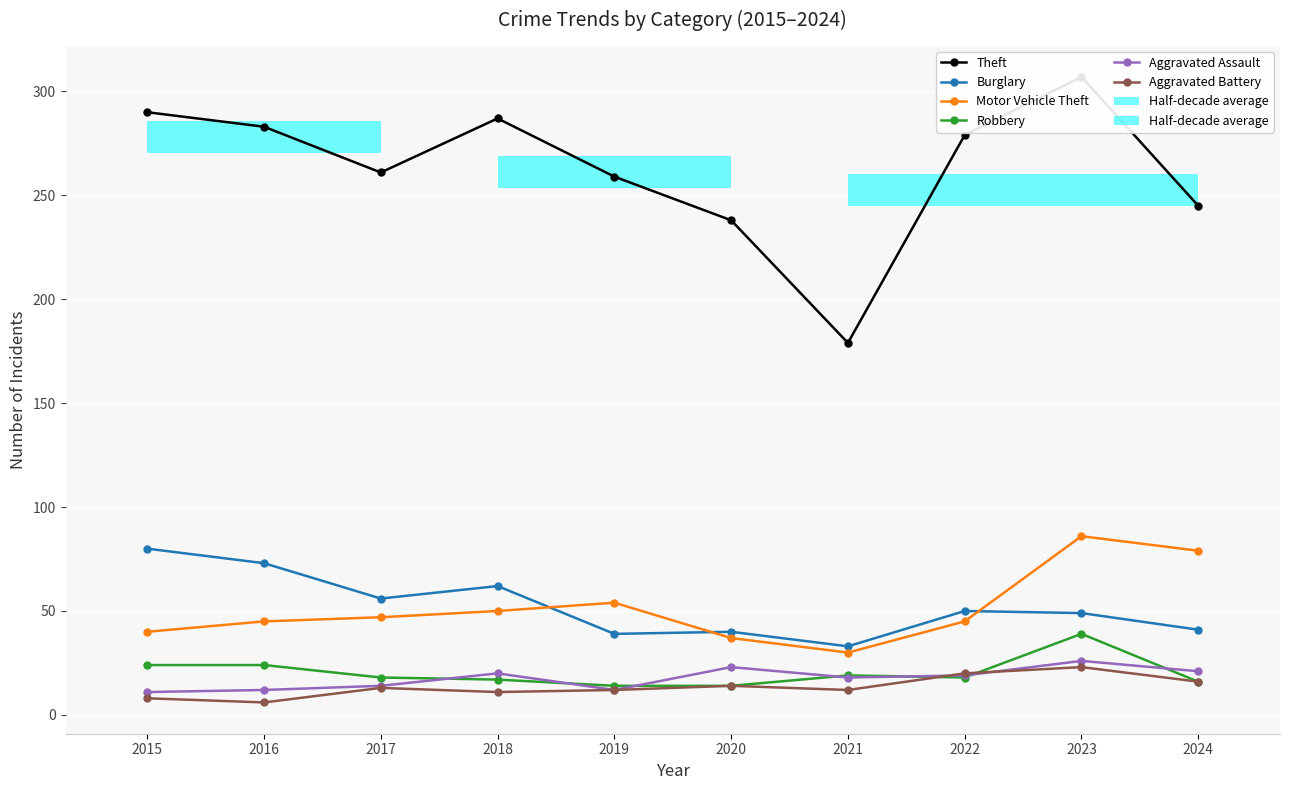

True or false: Burglary has more than 0 interior local peaks.

True